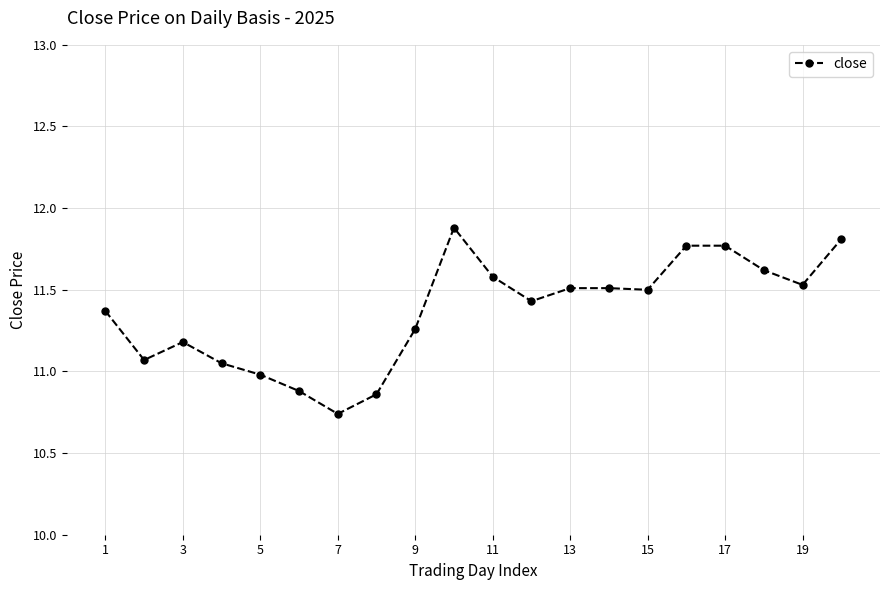

What is the greatest value displayed?

11.9